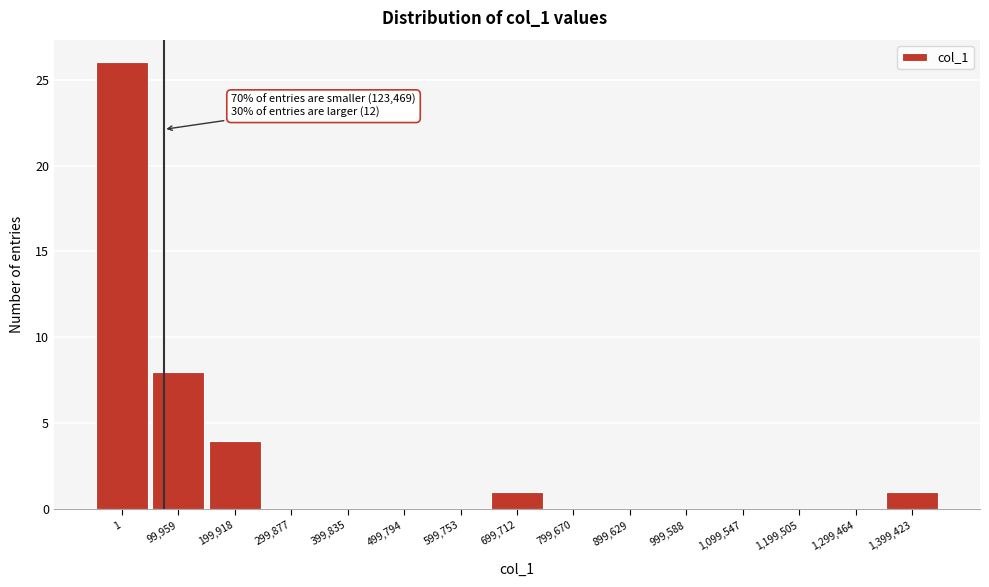

Reading left to right, what are all the values shown in this chart?

1=26	99,959=8	199,918=4	299,877=0	399,835=0	499,794=0	599,753=0	699,712=1	799,670=0	899,629=0	999,588=0	1,099,547=0	1,199,505=0	1,299,464=0	1,399,423=1